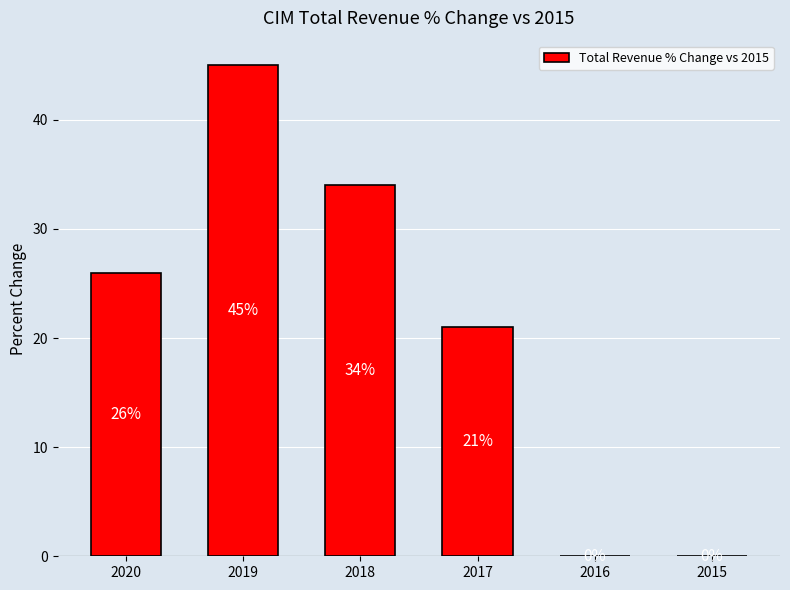

What is the average value?

21